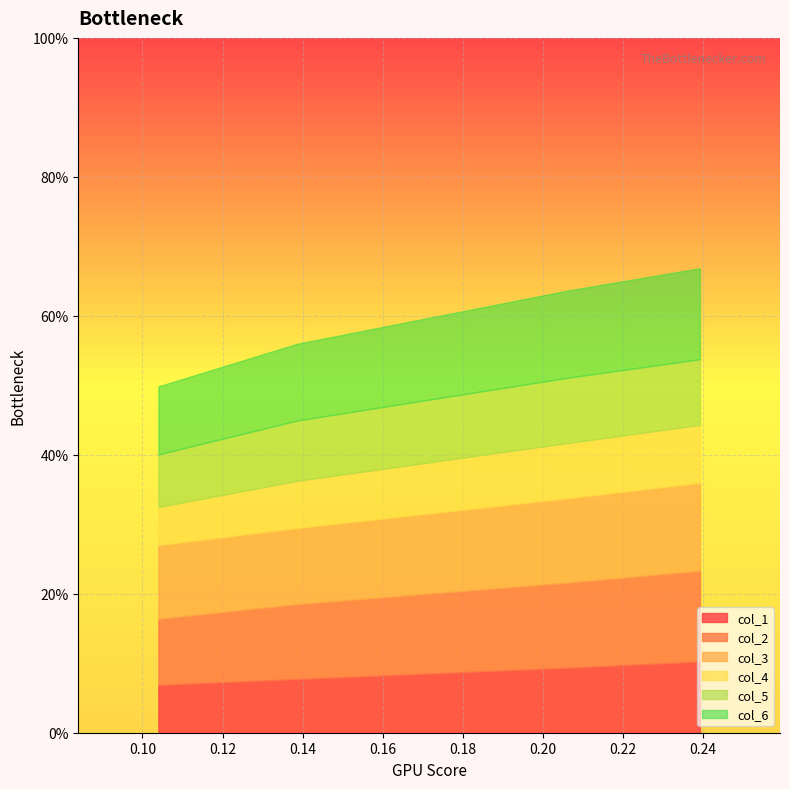

At how many categories does at least one series exceed 0?

4